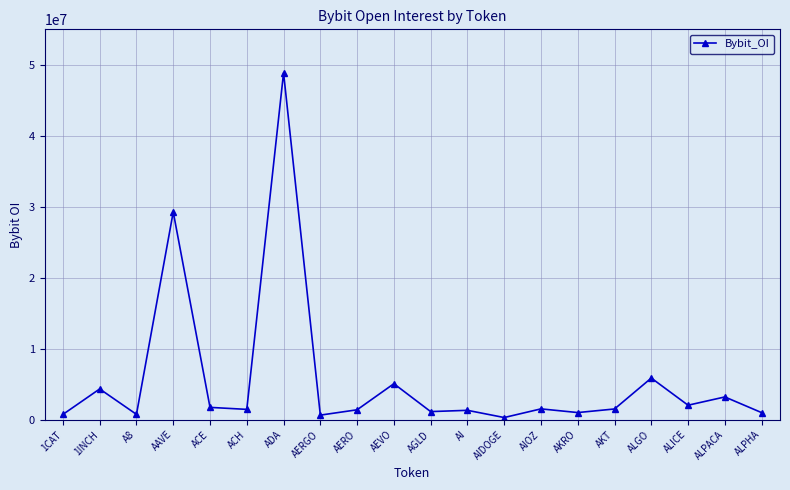

How many data points are less than 1514783?

10